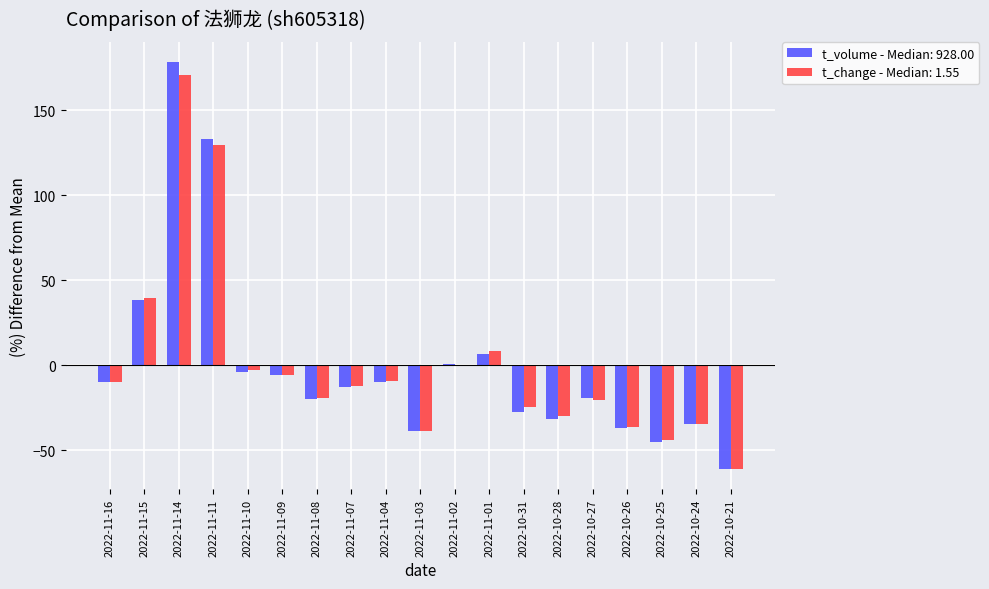

What is the greatest value displayed?

178.2